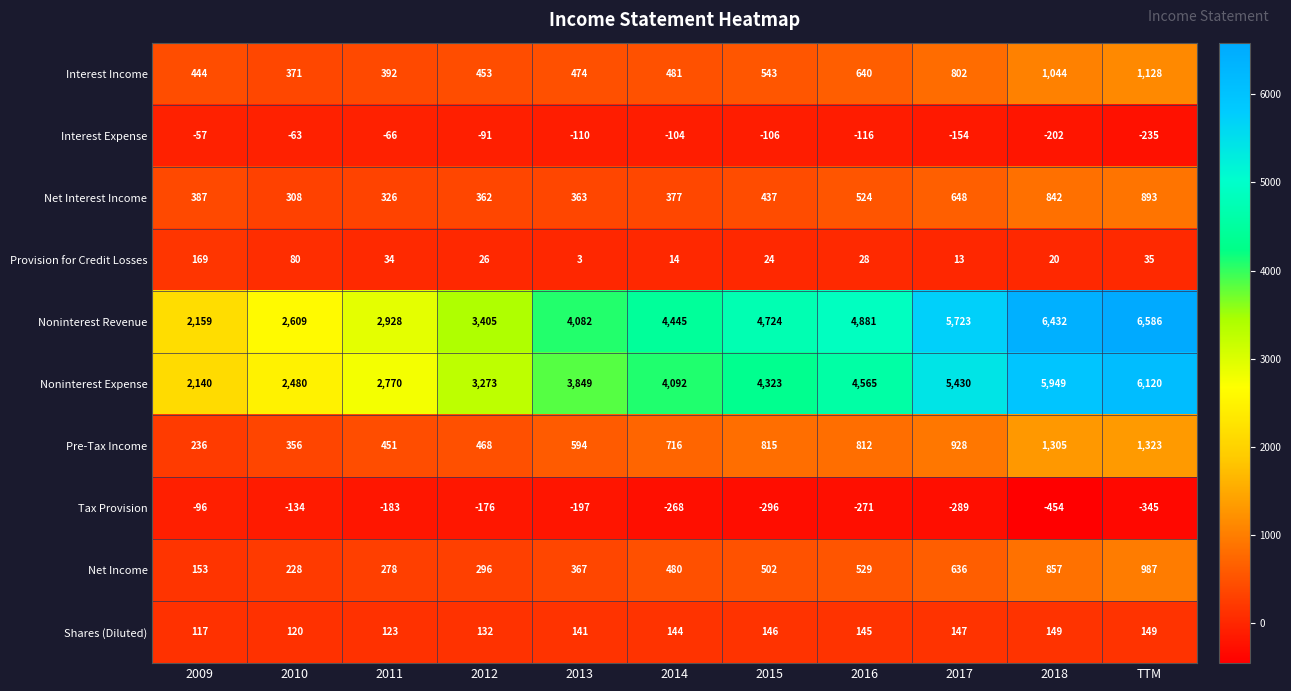

Which category has the highest value across all series?

TTM